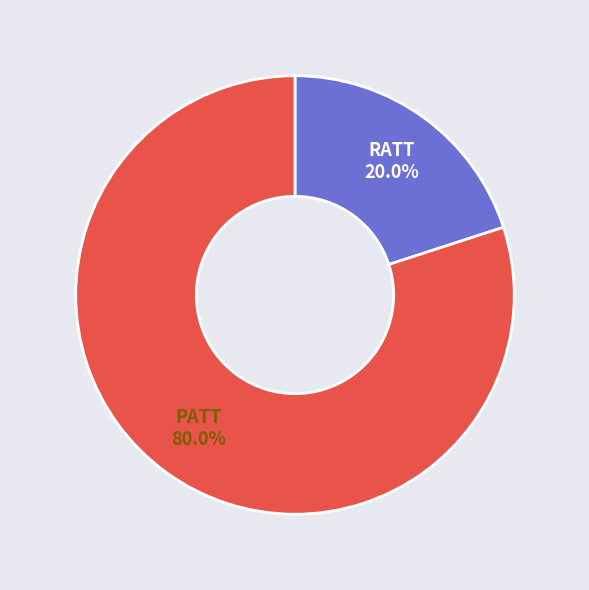

True or false: RATT accounts for 20% of the total.

True